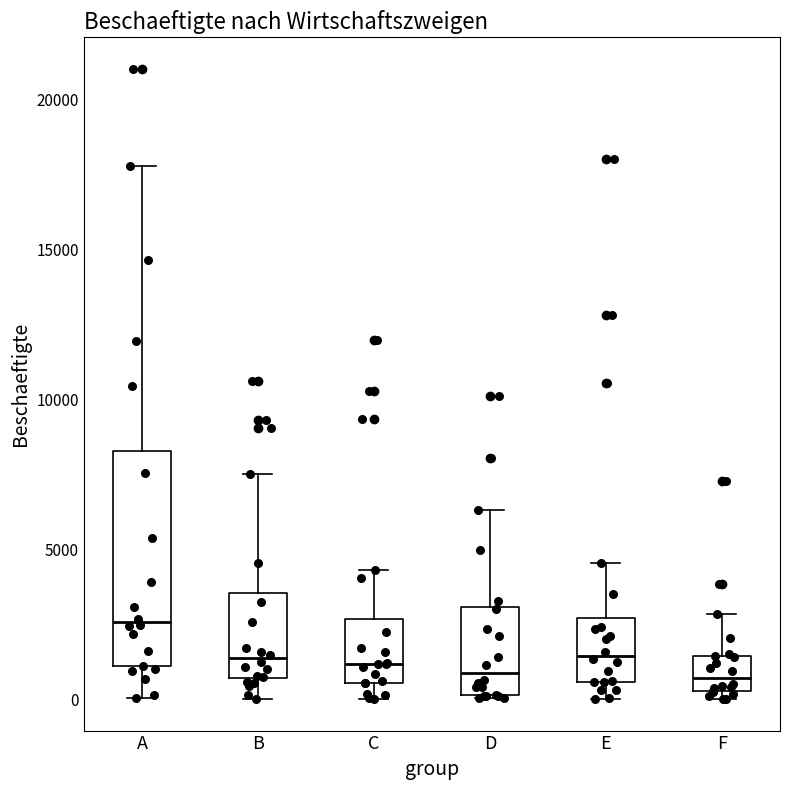

Reading left to right, read every box against the y-axis: the position of its median line, the range the box covers, and the ends of its whiskers. The values are not printed on the chart, so give them approximately, as read against the axis.

A: median 2500, box 1000 to 8500, whiskers 0 to 18000
B: median 1500, box 500 to 3500, whiskers 0 to 7500
C: median 1000, box 500 to 2500, whiskers 0 to 4500
D: median 1000, box 0 to 3000, whiskers 0 to 6500
E: median 1500, box 500 to 2500, whiskers 0 to 4500
F: median 500 (inside the box), box 500 to 1500, whiskers 0 to 3000